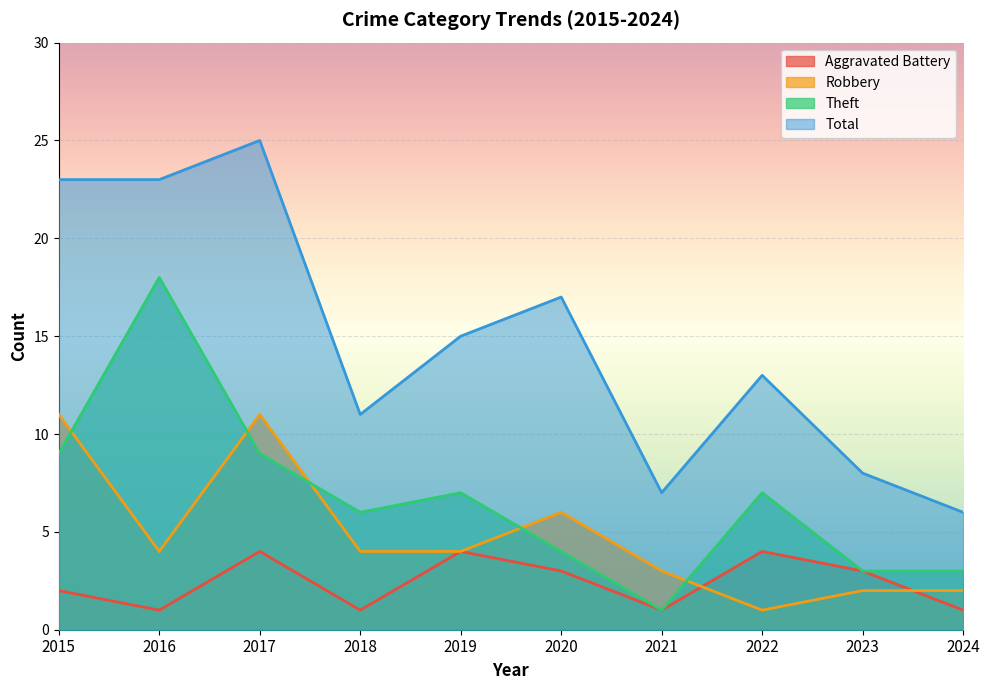

What is the total value across all series at 2021?

12